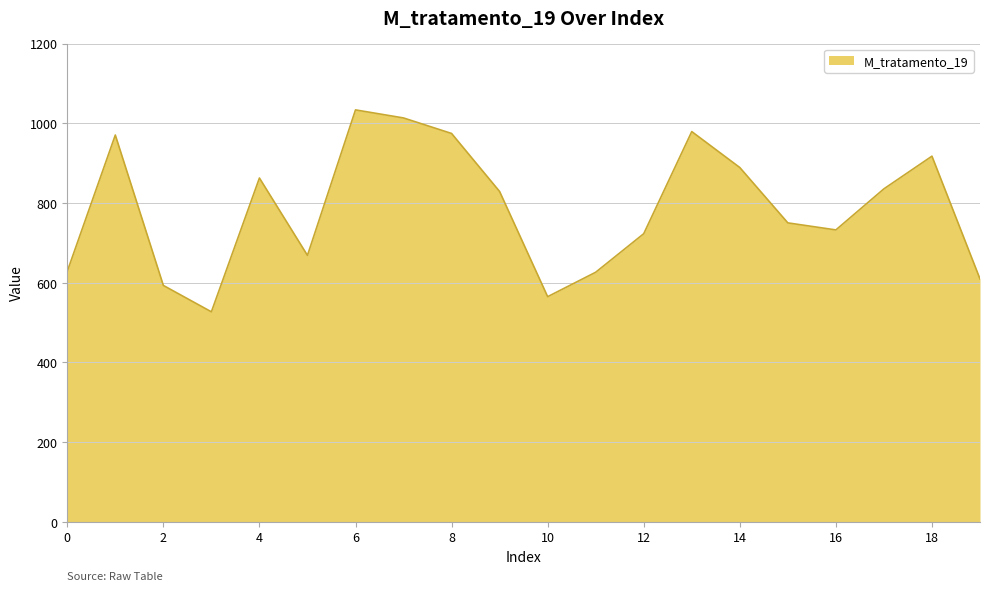

What is the maximum value shown in the chart?

1033.4